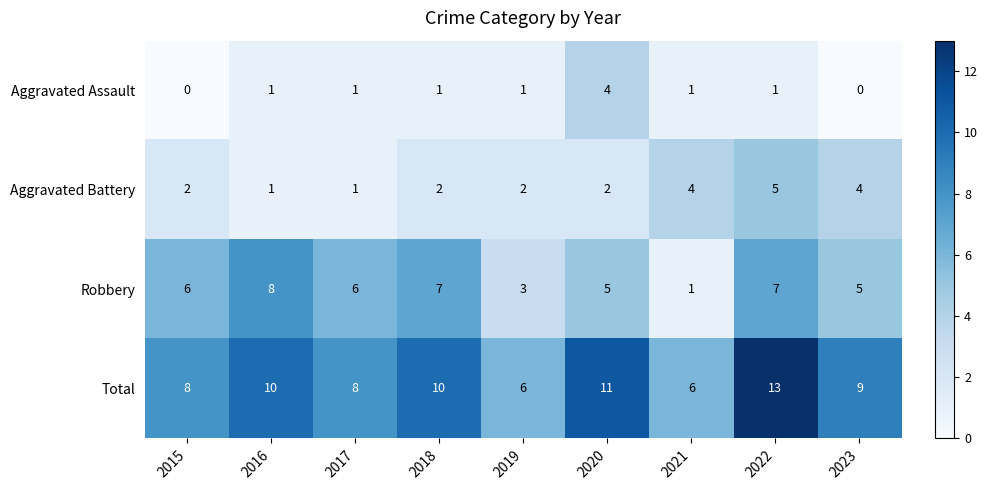

Which series has the largest total across all categories?

Total